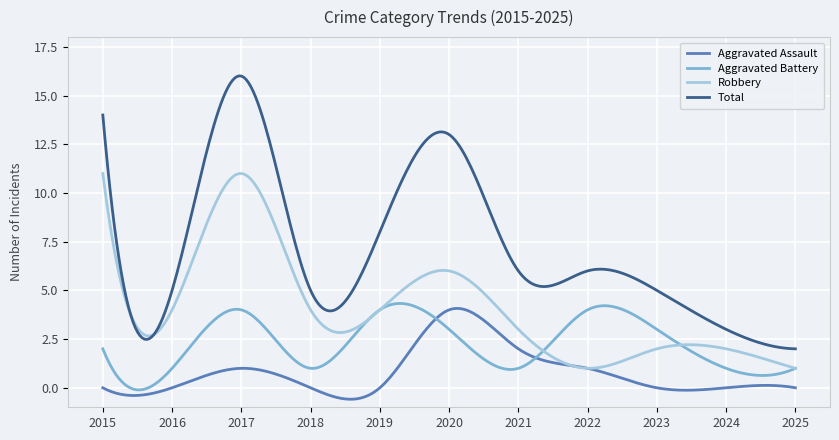

Which series has the largest range (max minus min)?

Total